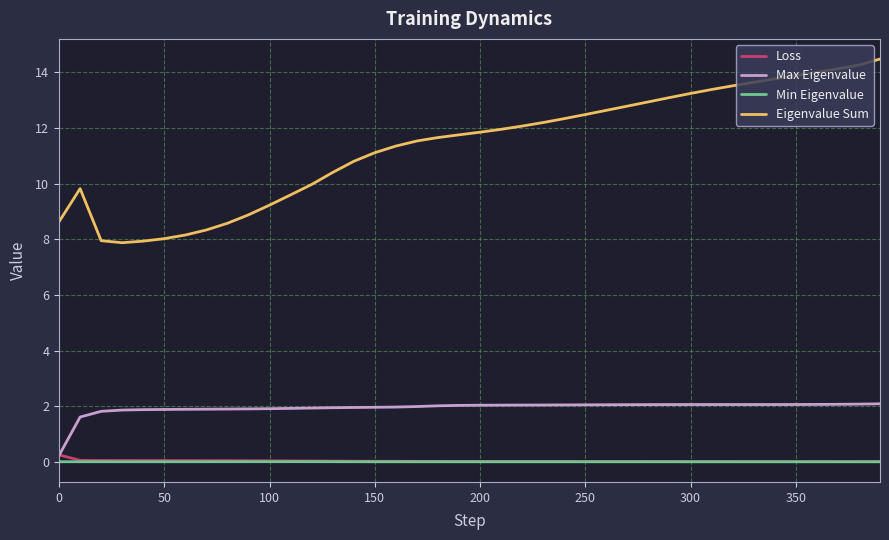

True or false: Loss and Eigenvalue Sum intersect in this chart.

False